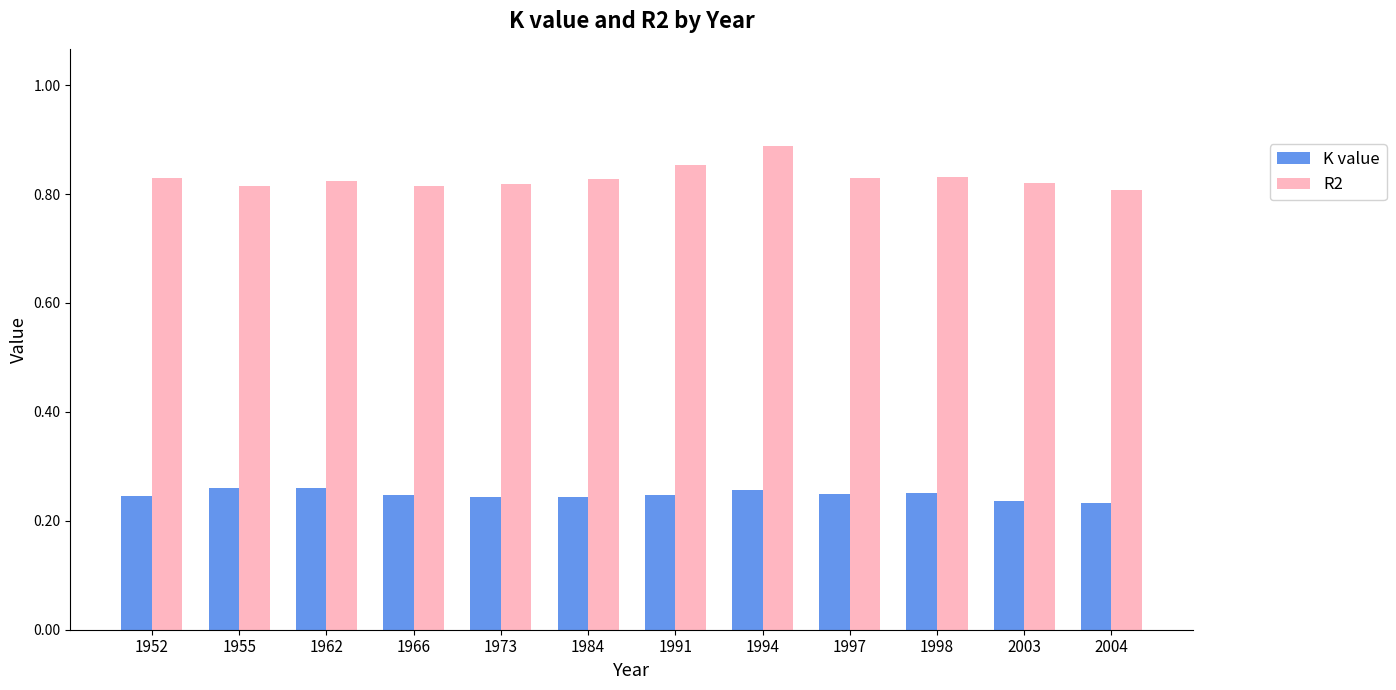

Which label corresponds to the largest value in the chart?

1994